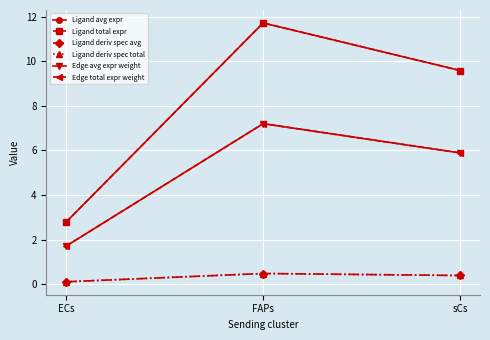

Reading right to left, list all the values displayed in this chart.

Ligand avg expr: 9.6	11.7	2.8
Ligand total expr: 9.6	11.7	2.8
Ligand deriv spec avg: 0.4	0.5	0.1
Ligand deriv spec total: 0.4	0.5	0.1
Edge avg expr weight: 5.9	7.2	1.7
Edge total expr weight: 5.9	7.2	1.7